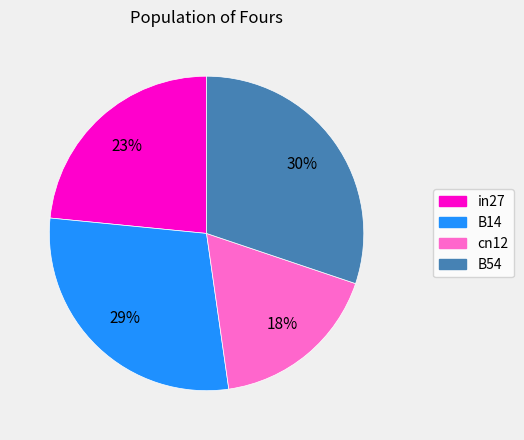

To the nearest percent, what percentage of the pie is B14?

29%